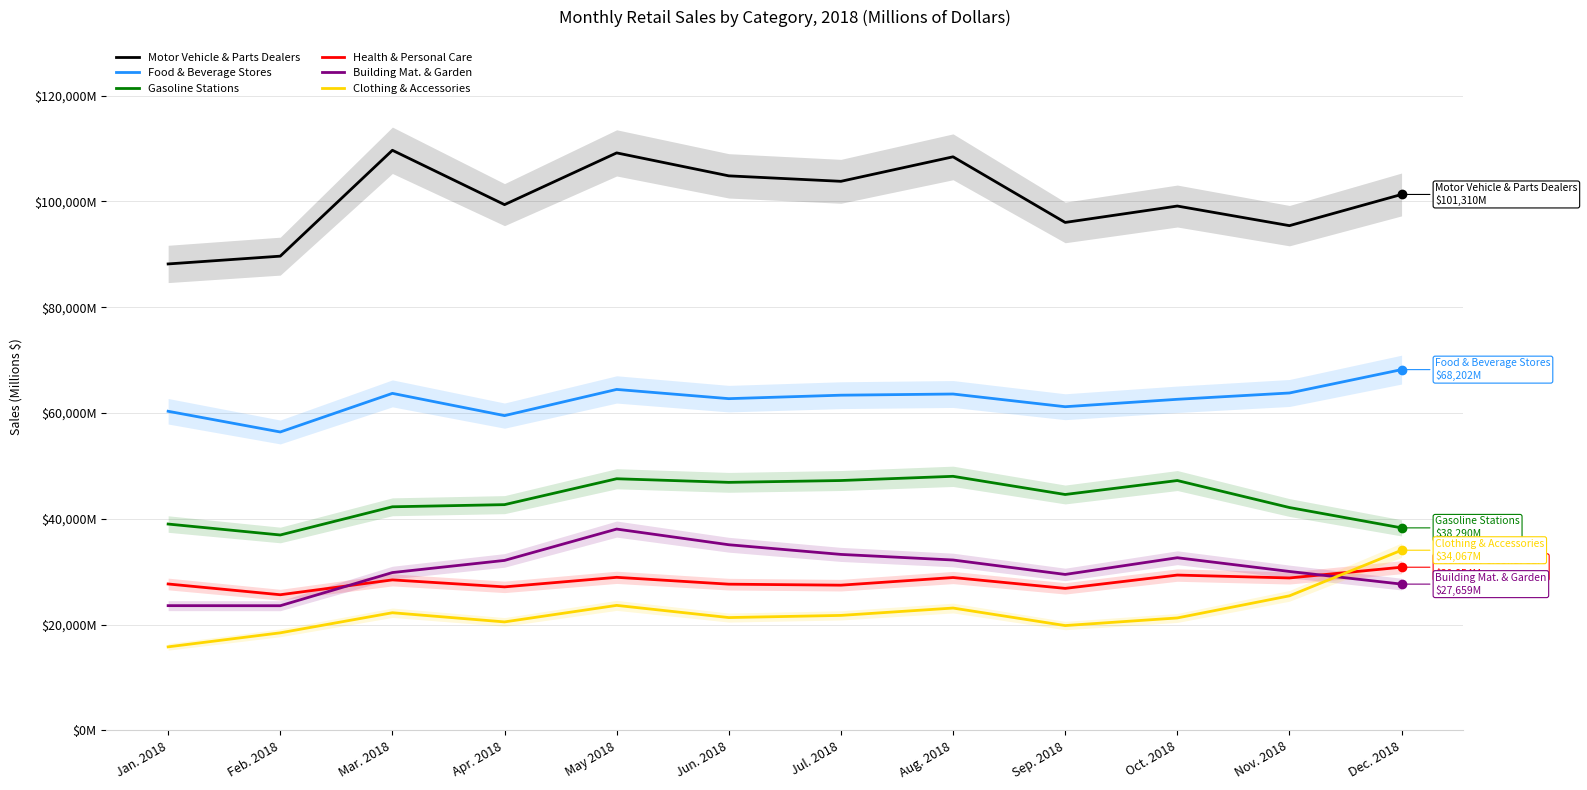

What is the label of the 1st point from the left?

Jan. 2018